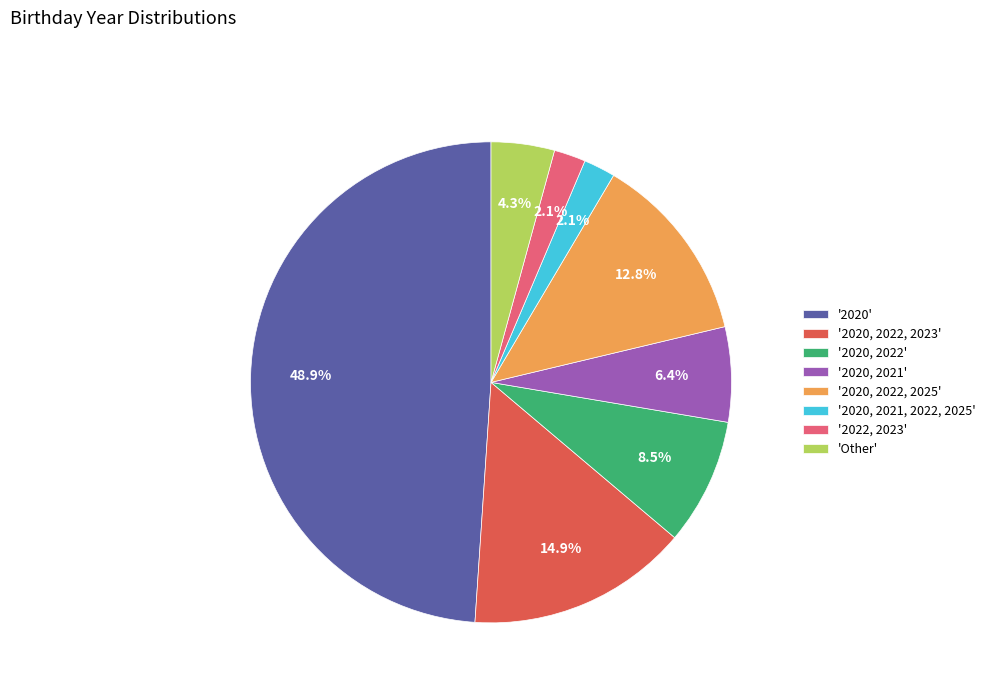

What is the ratio of the value at '2020, 2022' to the value at 'Other'?

2.0